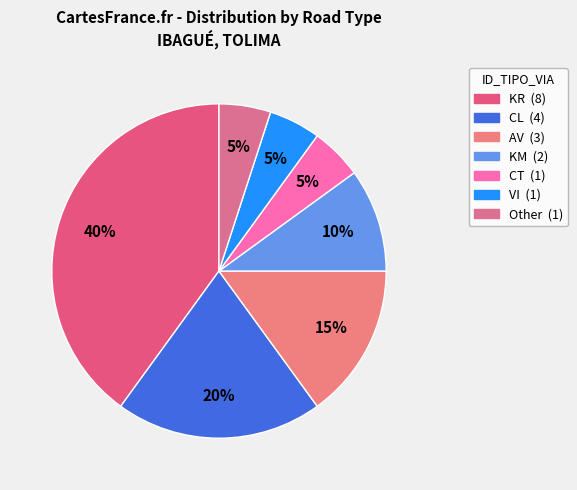

Which category has the biggest portion of the pie?

KR